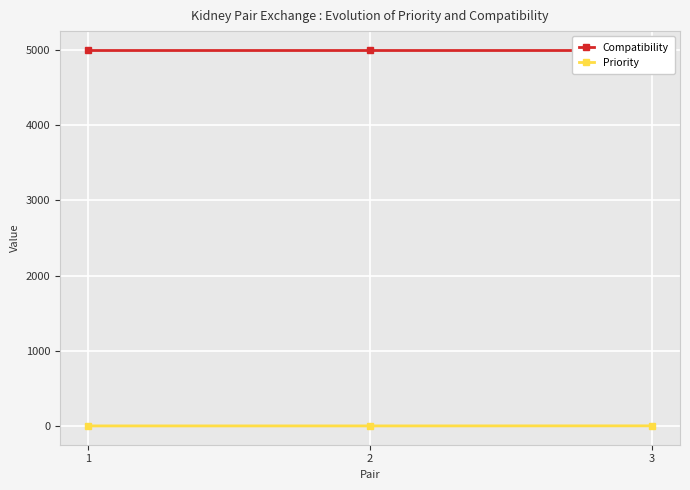

What is the maximum value for Priority?

1